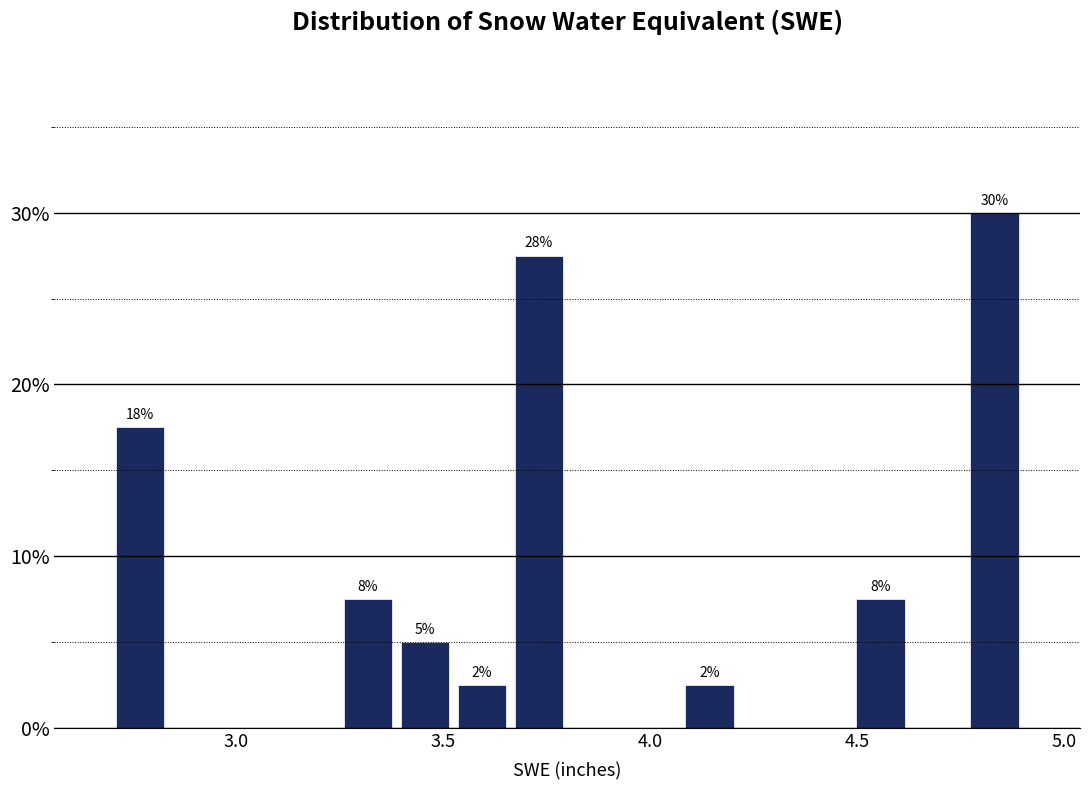

Read against the x-axis, roughly where is the centre of the tallest bar?

4.85